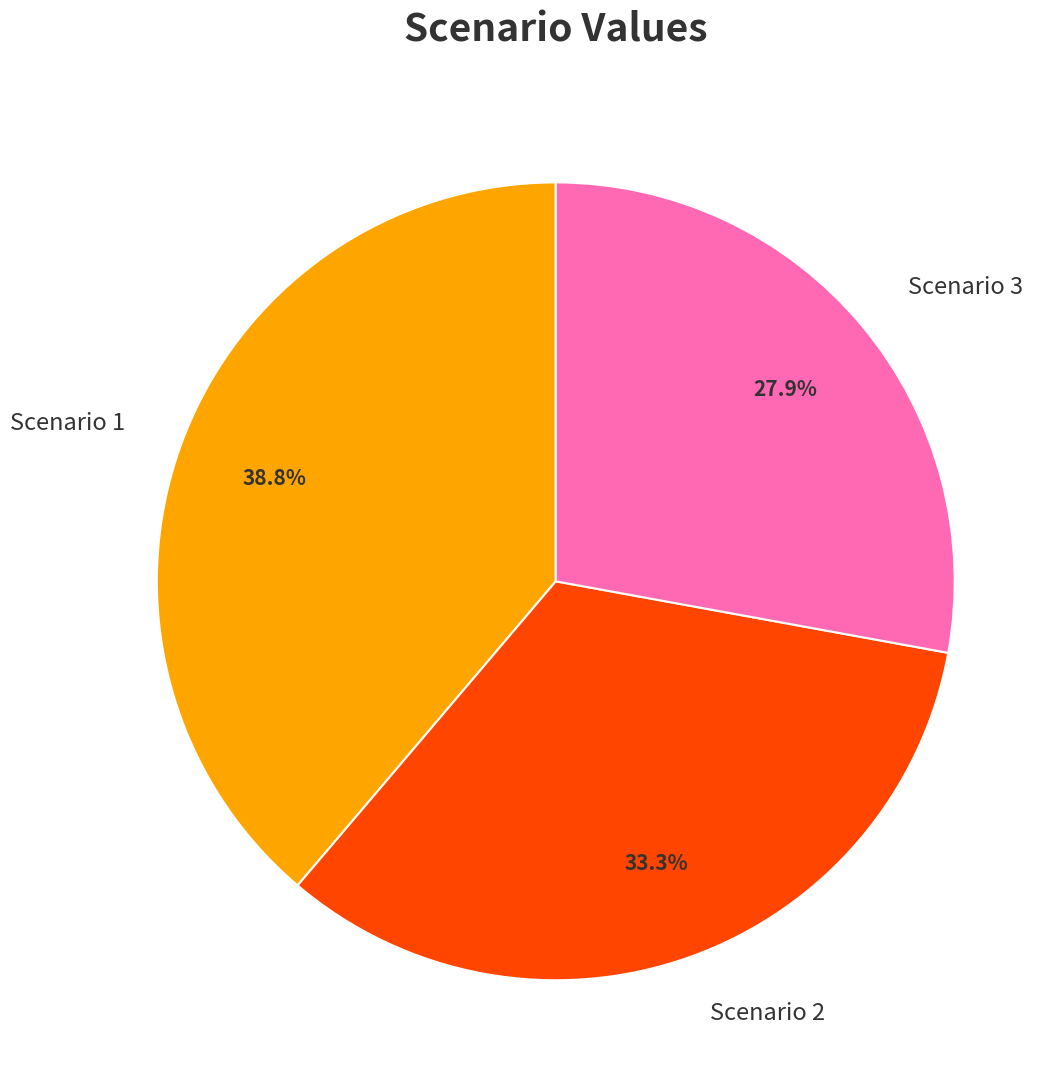

Which has a higher value, Scenario 2 or Scenario 1?

Scenario 1